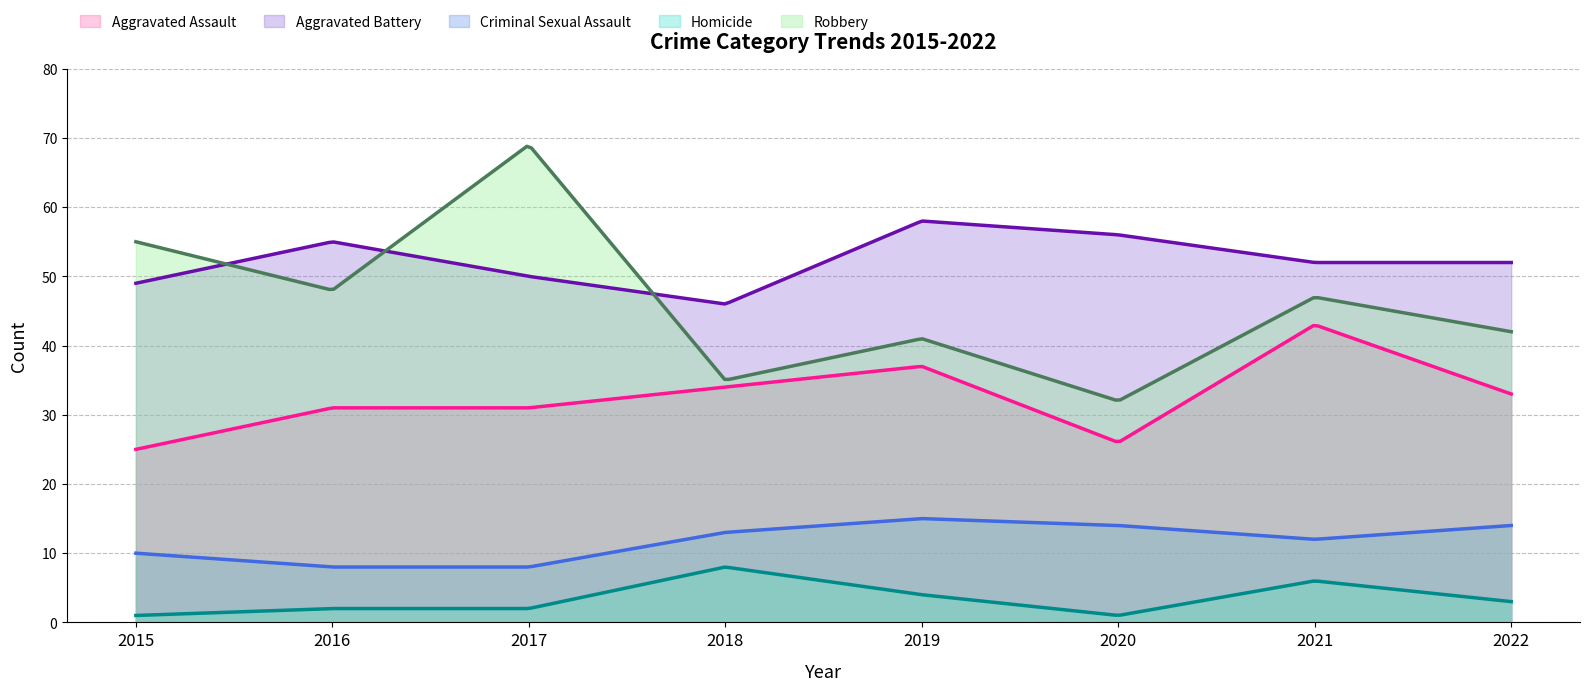

What is the sum of the Robbery values at 2015 and 2017?

124